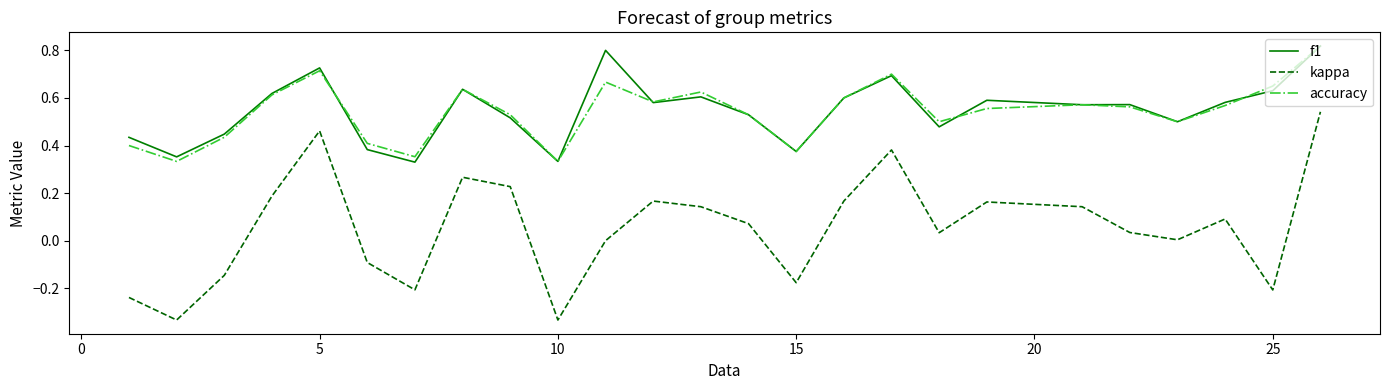

True or false: kappa and accuracy intersect in this chart.

False